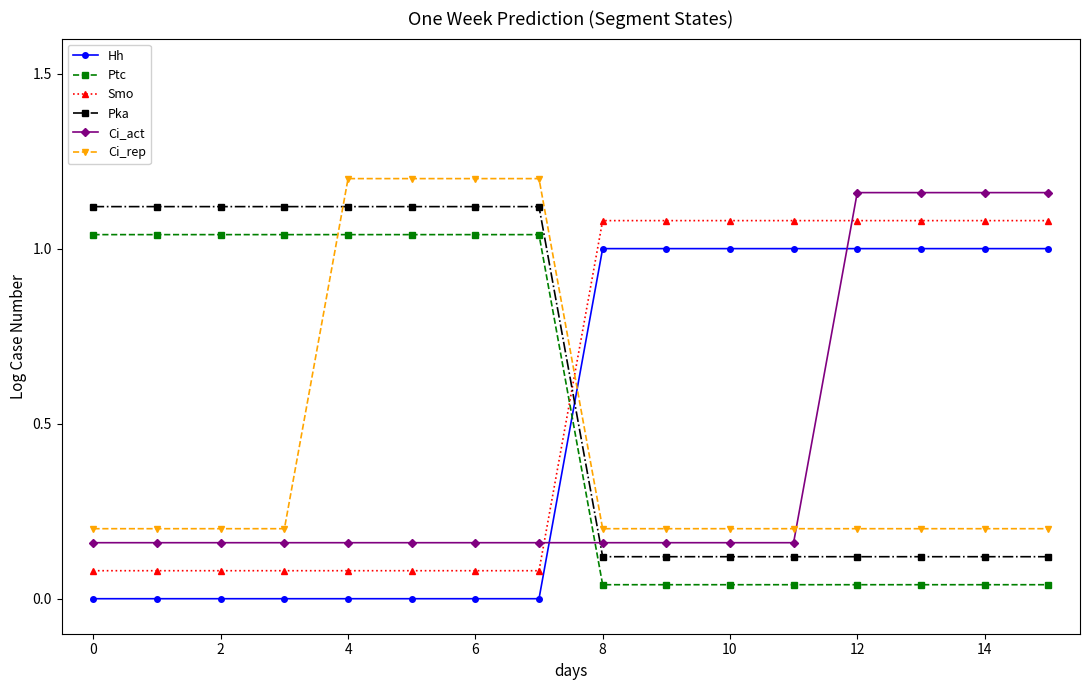

How many times do Hh and Pka cross each other?

1